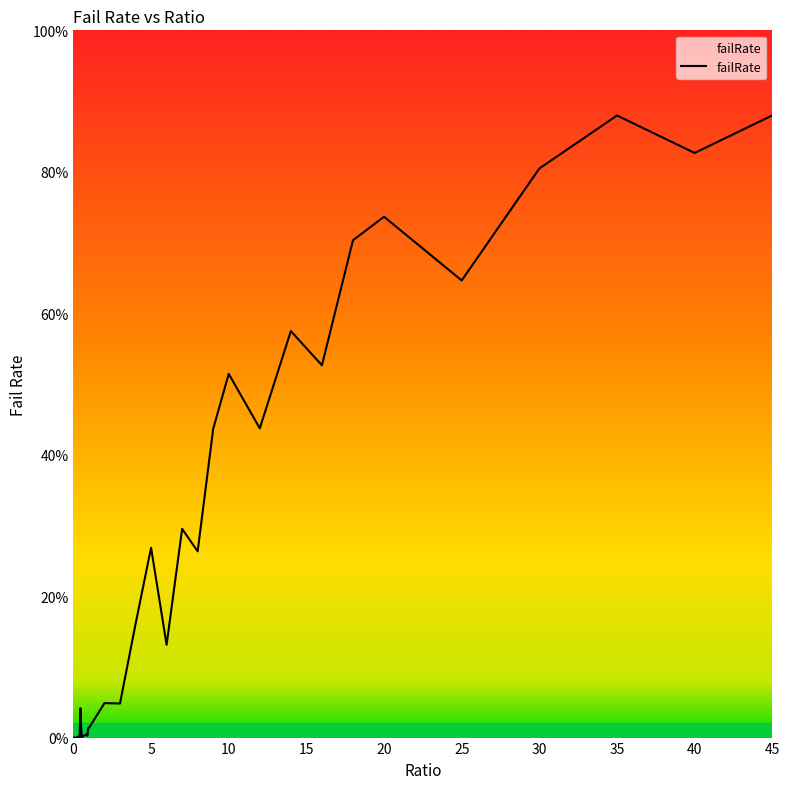

List the labels in order of value, smallest first.

0, 0.1, 0.2, 0.4, 0.15, 0.05, 0.3, 0.25, 0.55, 0.6, 0.35, 0.65, 0.9, 0.7, 0.75, 0.8, 0.85, 0.5, 0.95, 1, 0.45, 3, 2, 6, 4, 8, 5, 7, 9, 12, 10, 16, 14, 25, 18, 20, 30, 40, 35, 45